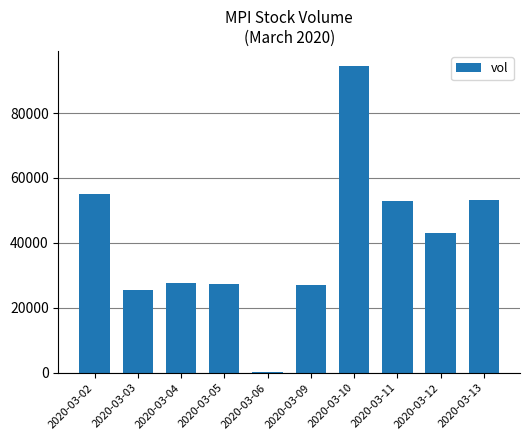

At which label is the value closest to 47400?

2020-03-12